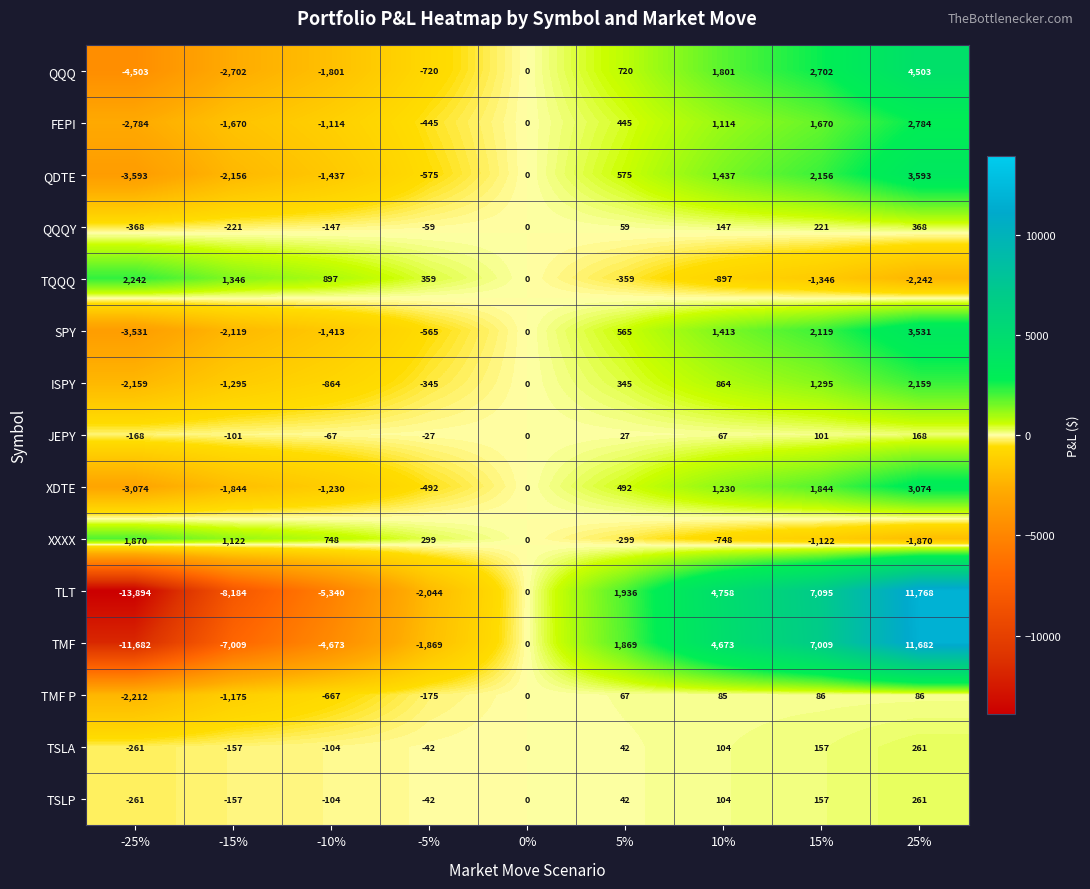

The XDTE series shows 3074 at 25%. True or false?

True